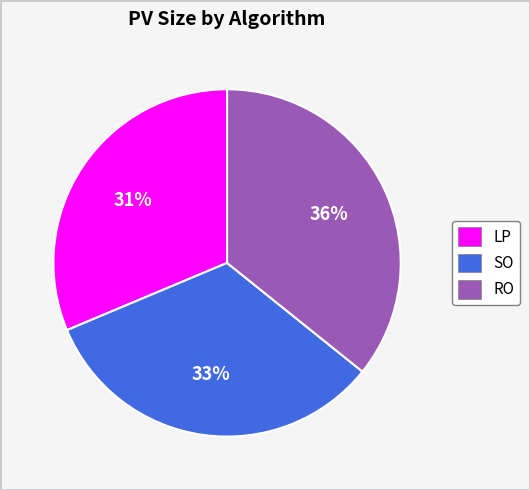

Which has a higher value, SO or LP?

SO